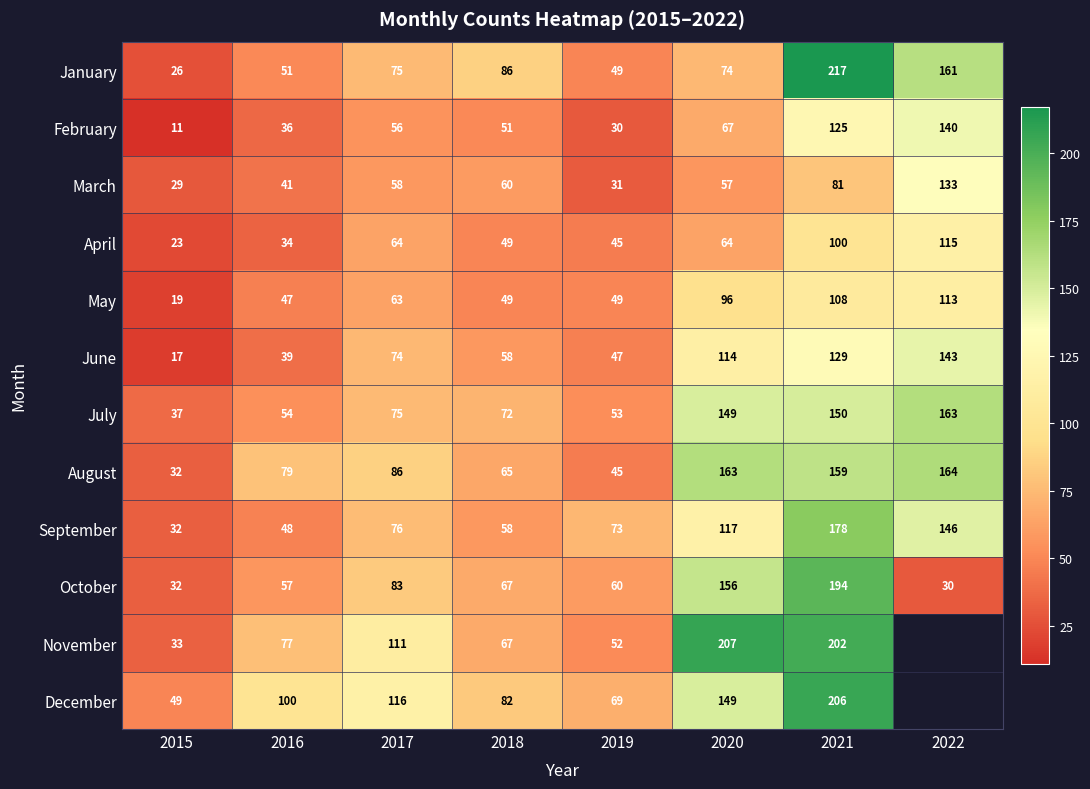

At which label is March closest to 81?

2021